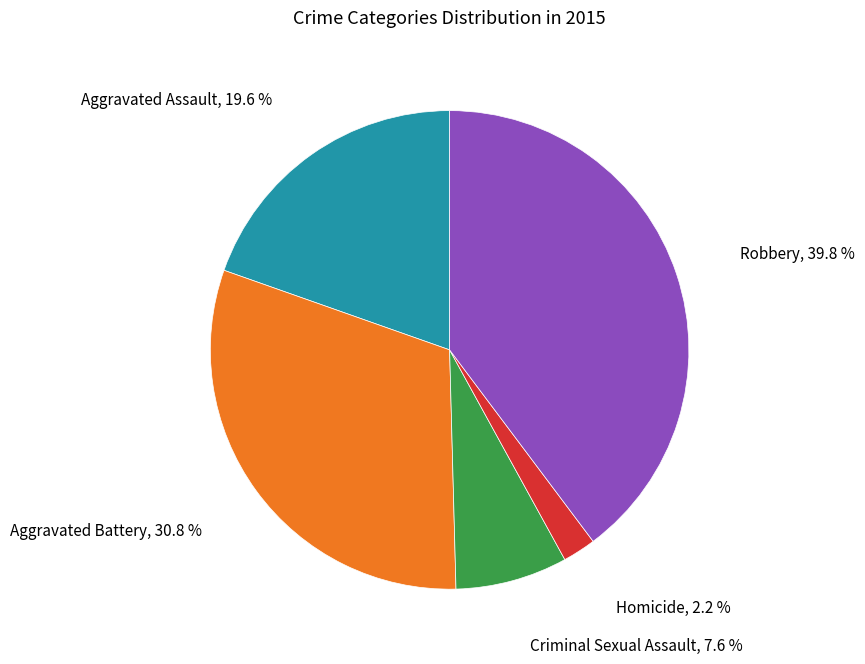

Does any single category account for the majority?

No